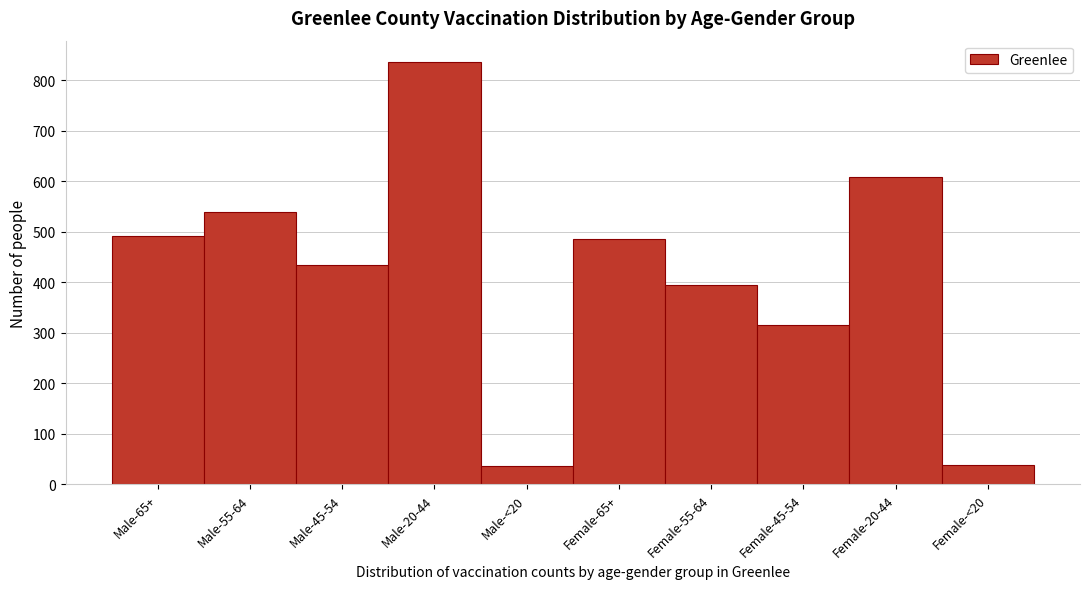

What is the sum of the values at Male-45-54 and Female-55-64?

828